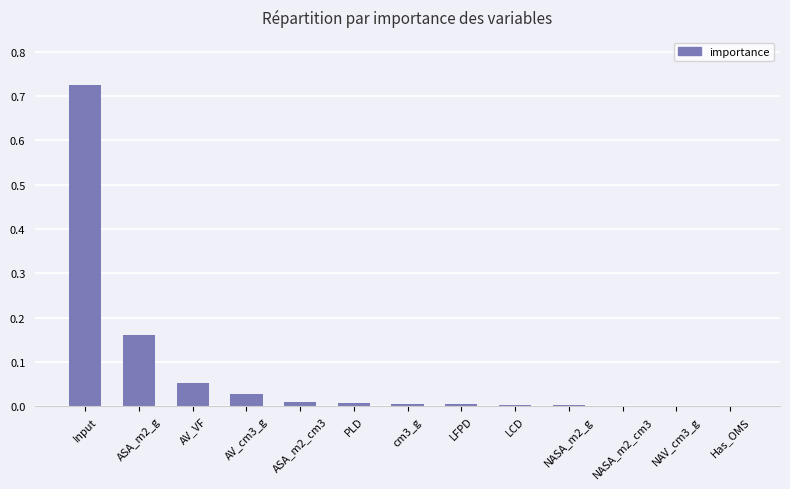

At which category does the chart reach its peak across all series?

Input